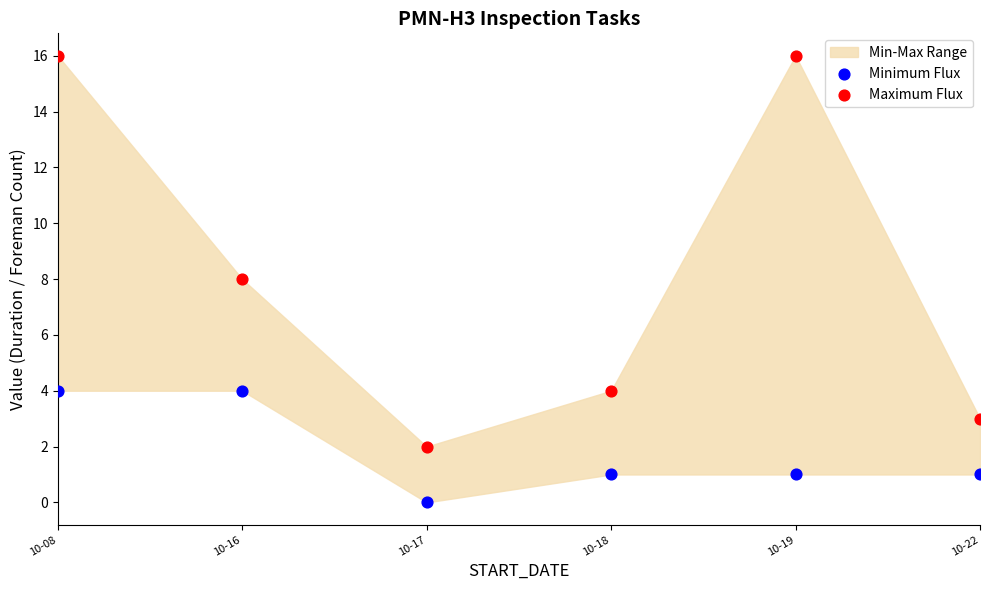

Across all data points, what is the range of Y values (max minus min)?

16